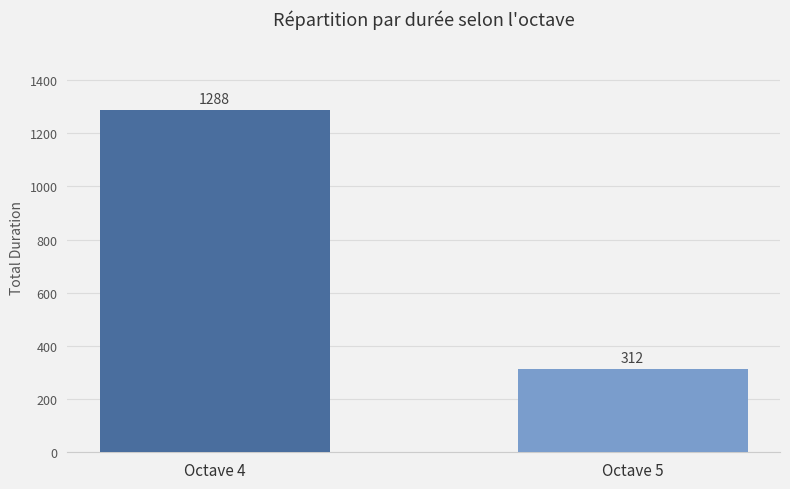

What is the average value?

800